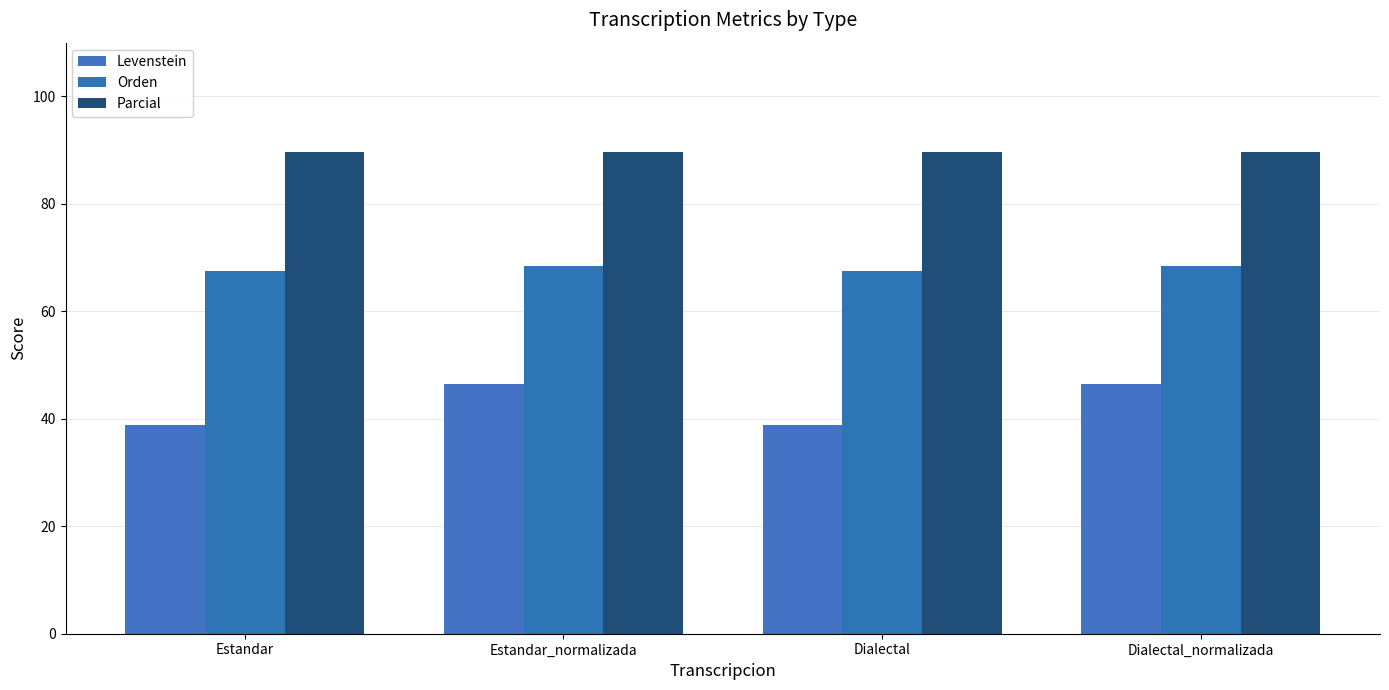

At Dialectal_normalizada, list the series in order from largest to smallest.

Parcial, Orden, Levenstein